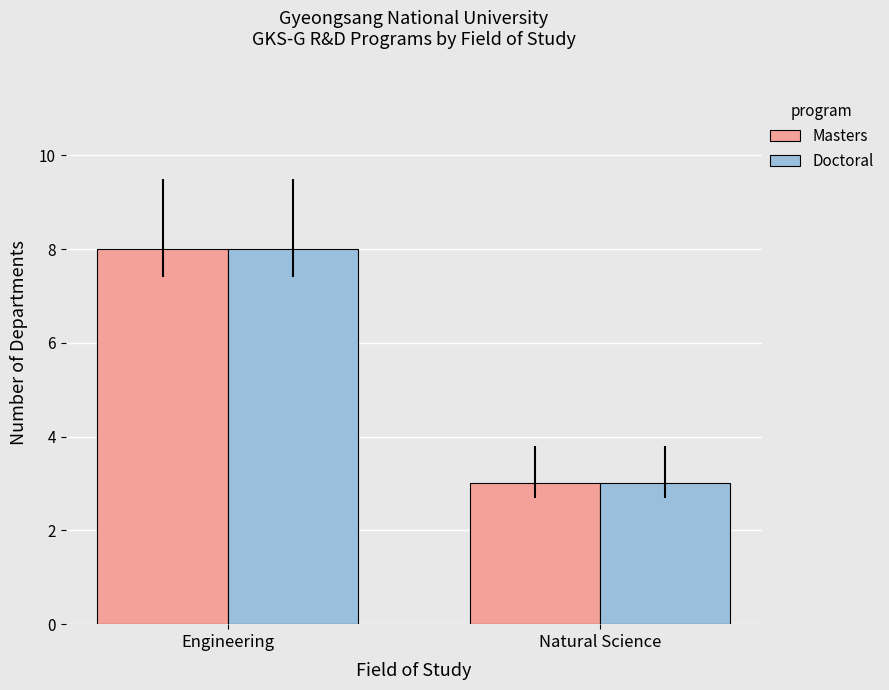

Reading left to right, list all the values displayed in this chart.

Masters: Engineering=8	Natural Science=3
Doctoral: Engineering=8	Natural Science=3